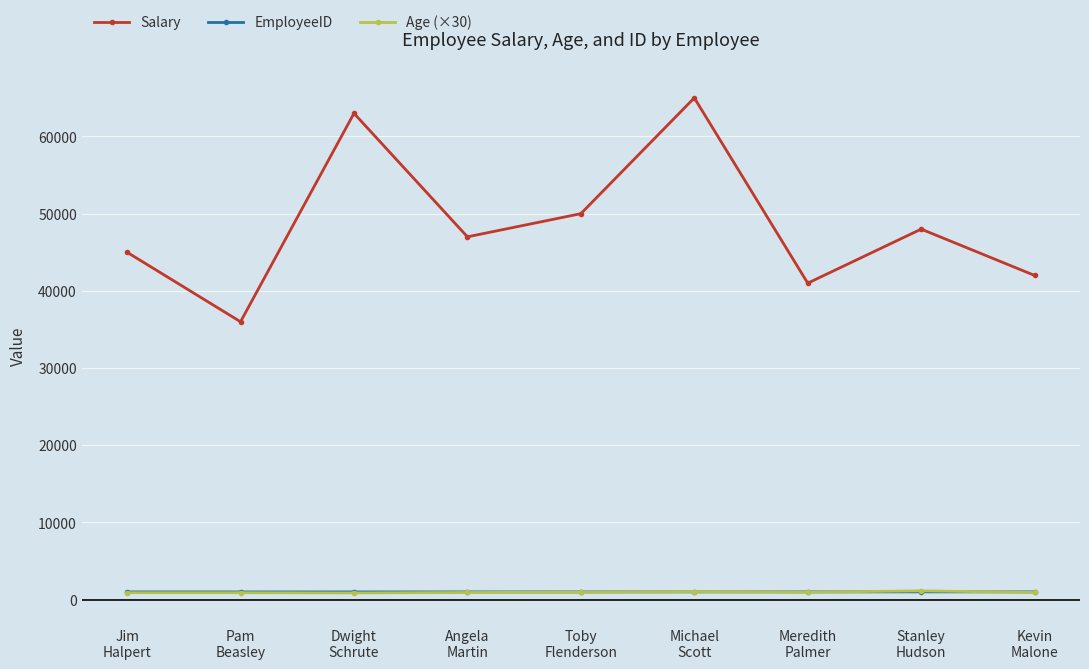

How many data points in Age (×30) are less than 930?

3